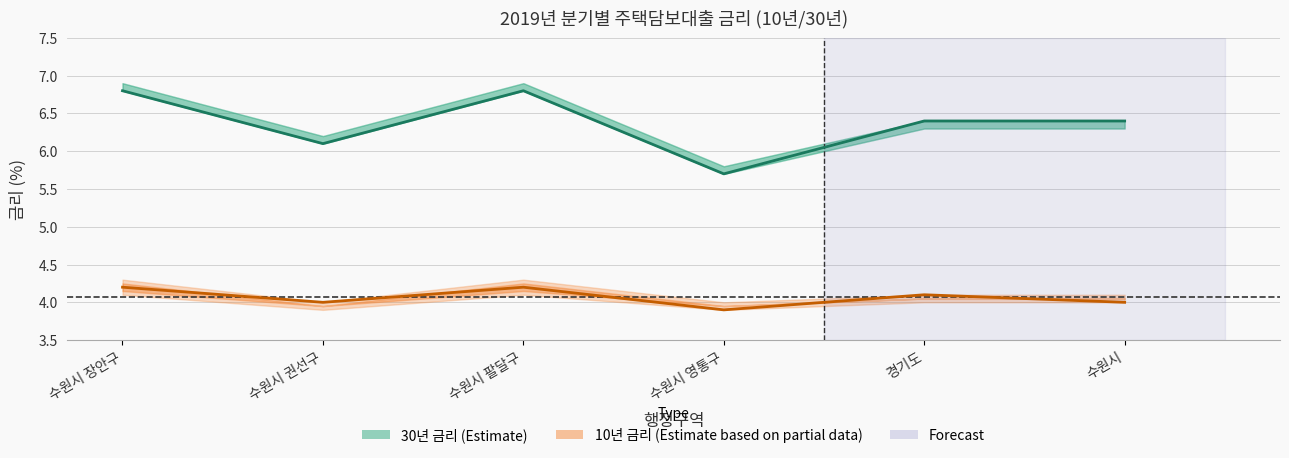

How many interior local valleys does the 30년 금리 중간값 series have?

2